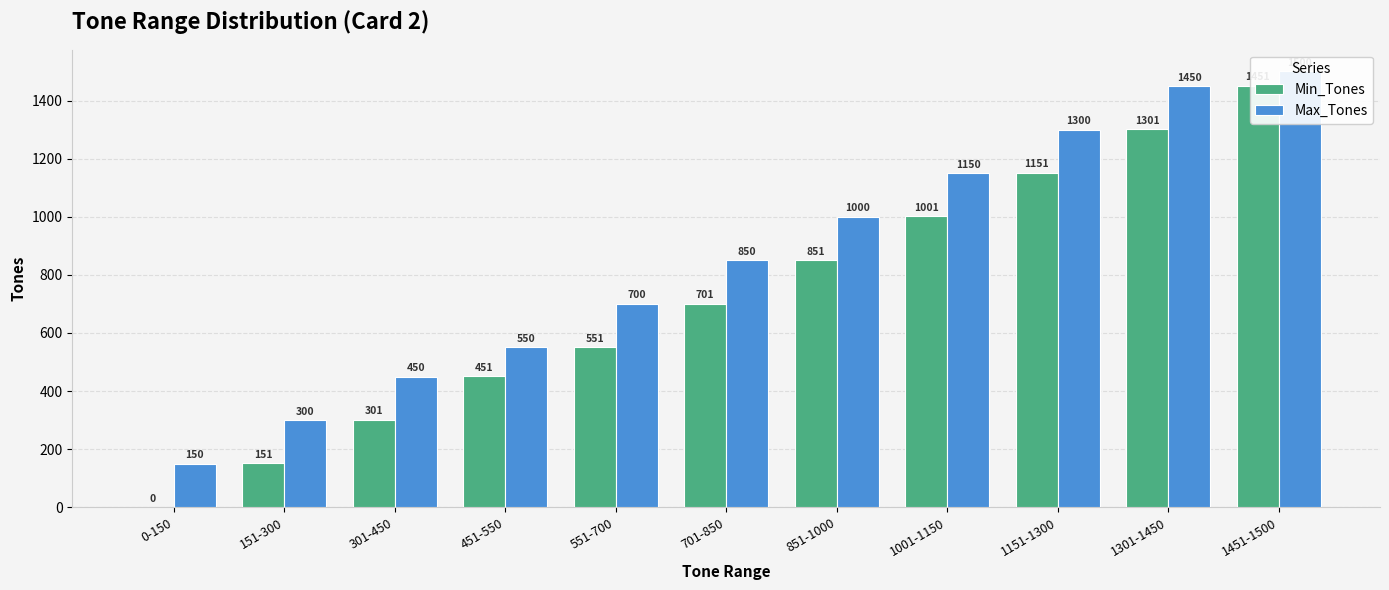

What is the sum of all Max_Tones values?

9400